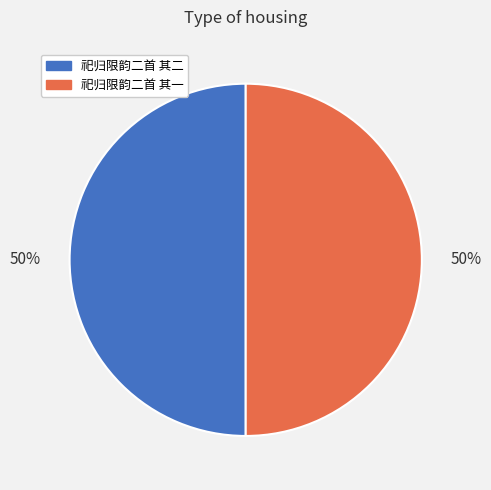

To the nearest percent, what percentage of the pie is 祀归限韵二首 其一?

50%